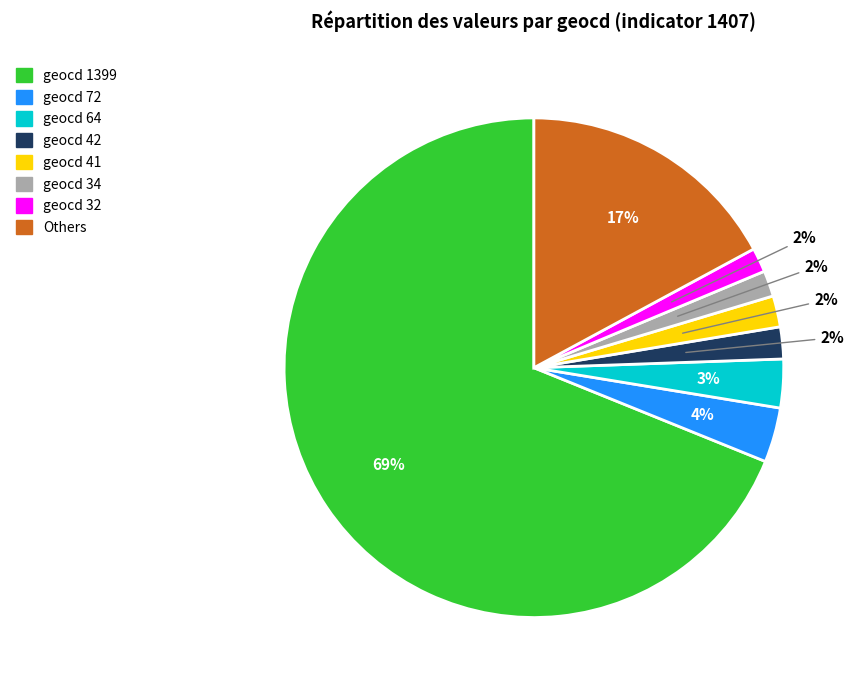

To the nearest percent, what is the average slice percentage?

12%